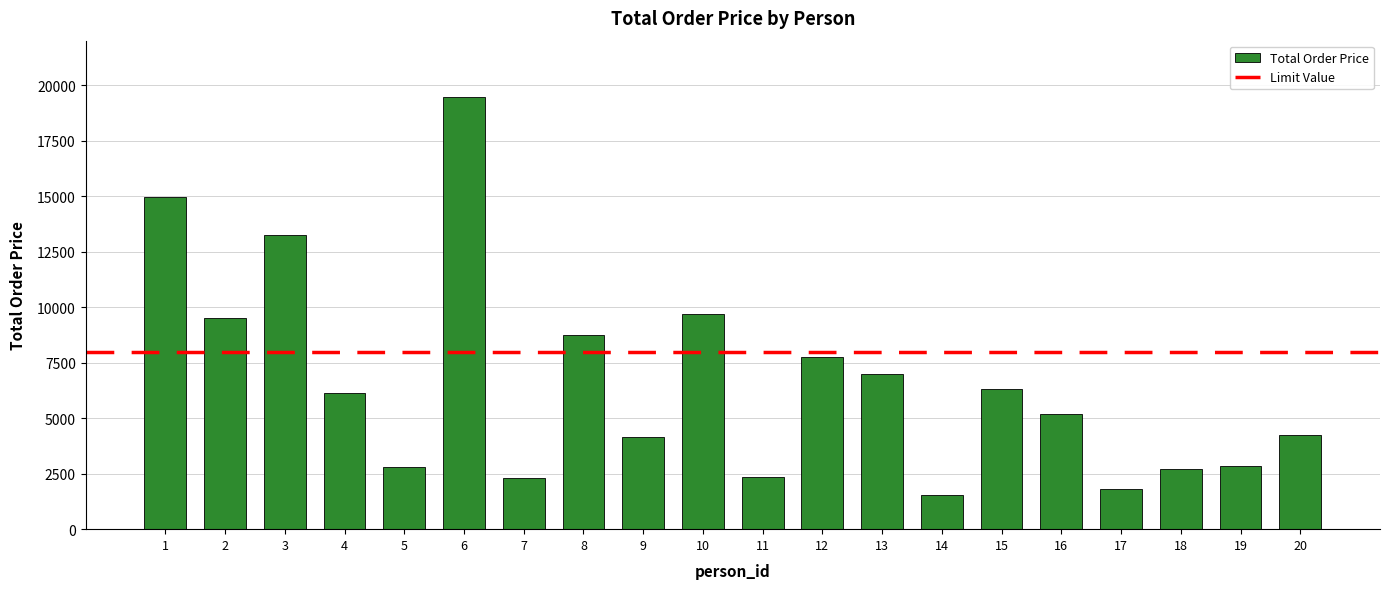

What value does the data have at 12, to the nearest 100?

7800